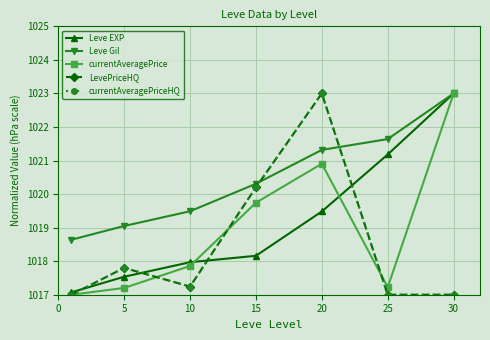

At which category is the sum across all series the highest?

20